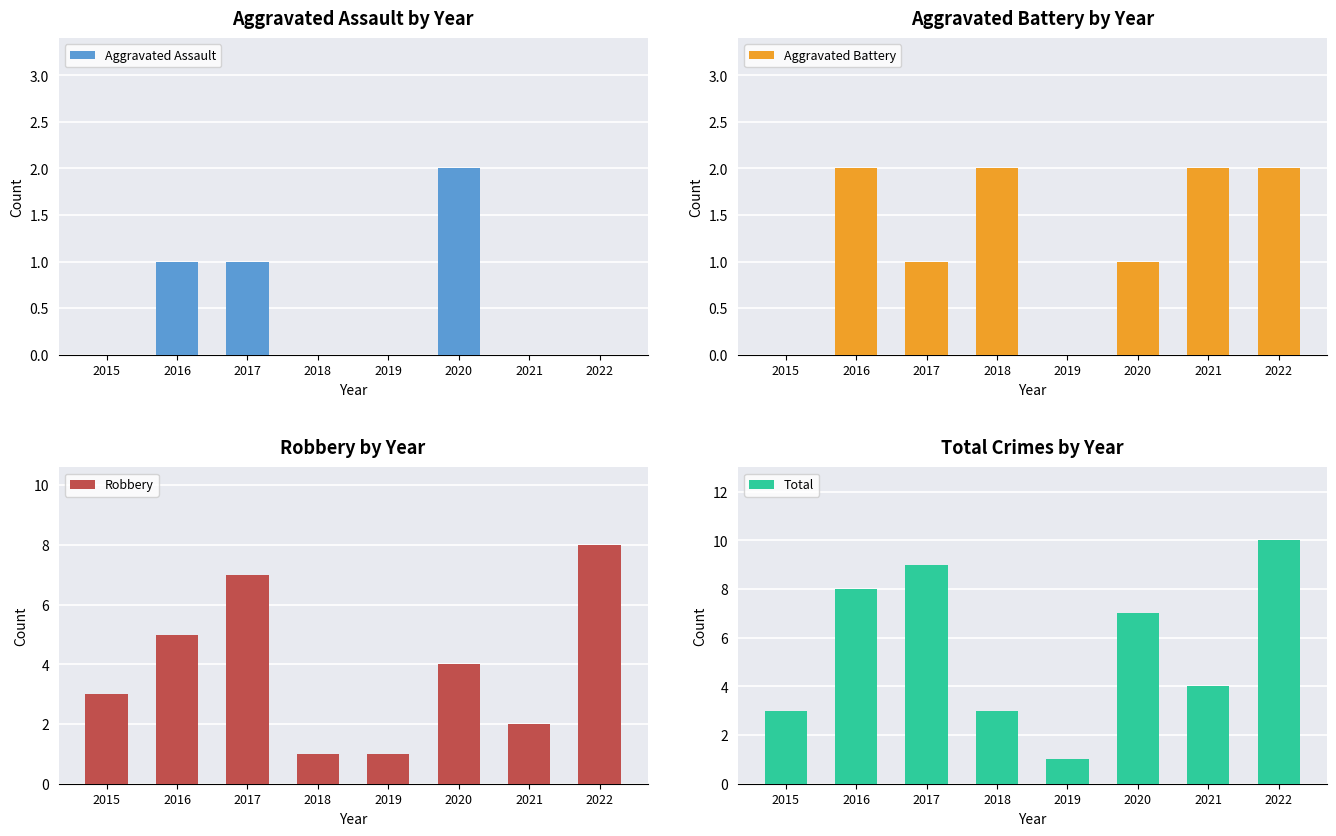

Count the number of data series in this chart.

4